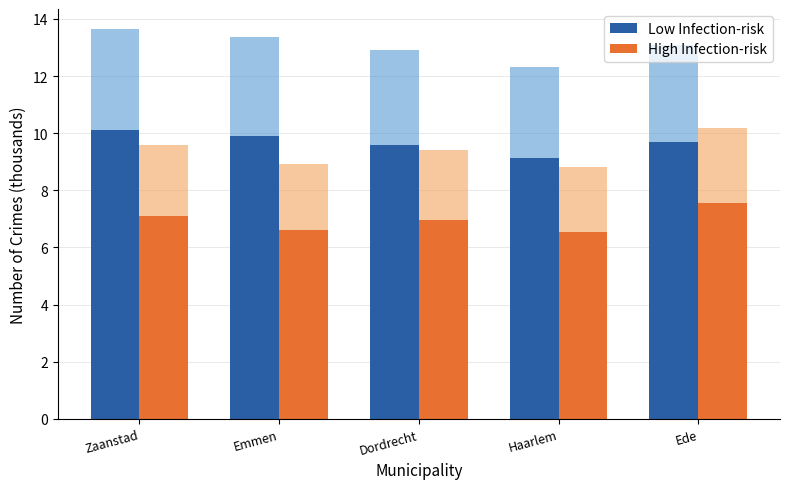

Which category has the highest value in the Low Infection-risk series?

Zaanstad